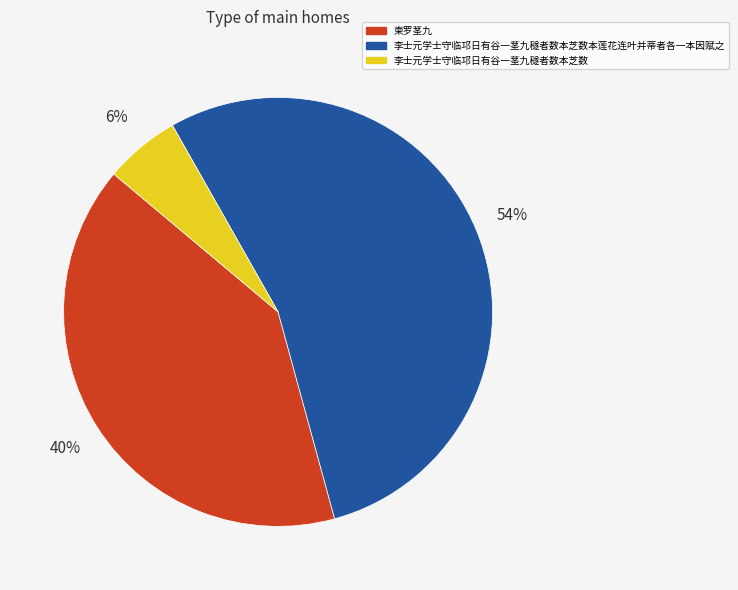

What percentage is the 柬罗茎九 slice, to the nearest percent?

40%